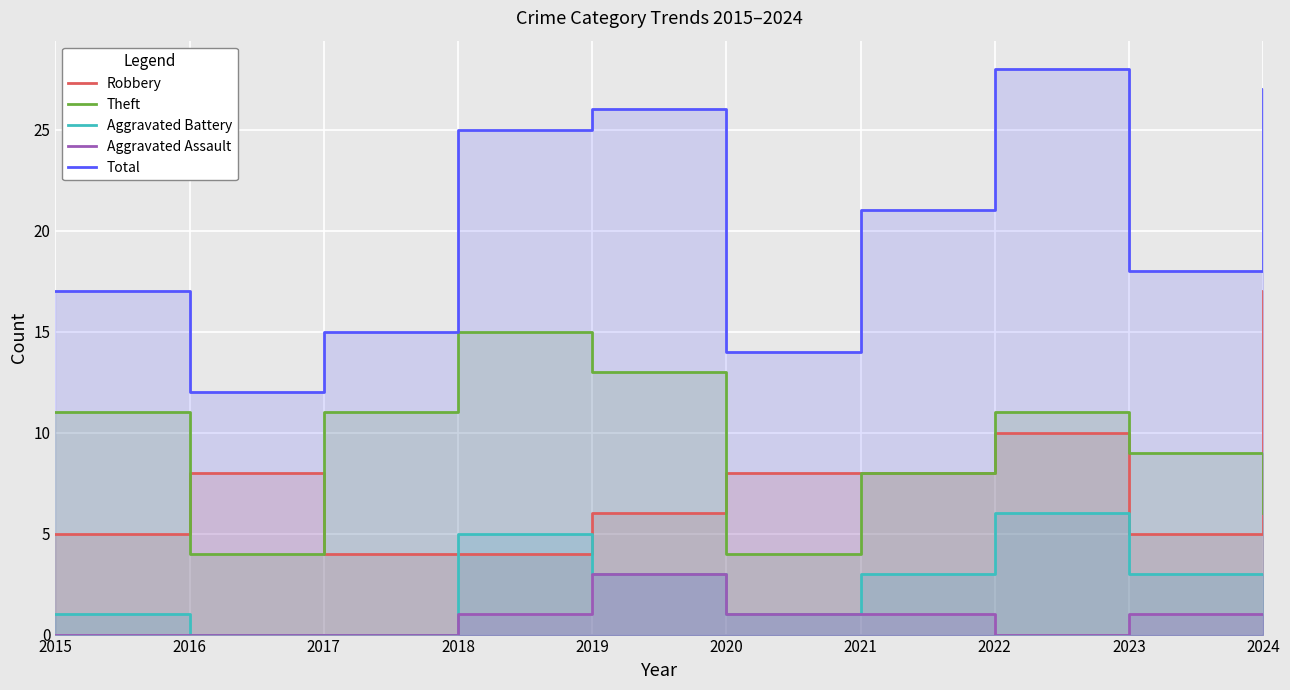

At which label is Aggravated Assault closest to 1?

2018